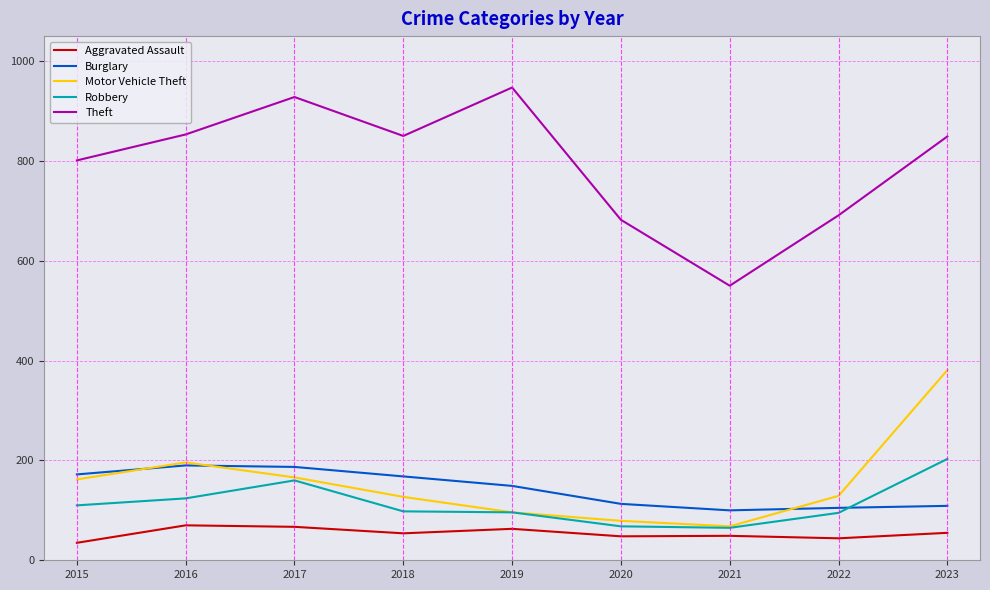

Is this an area chart (filled region under the line)?

No